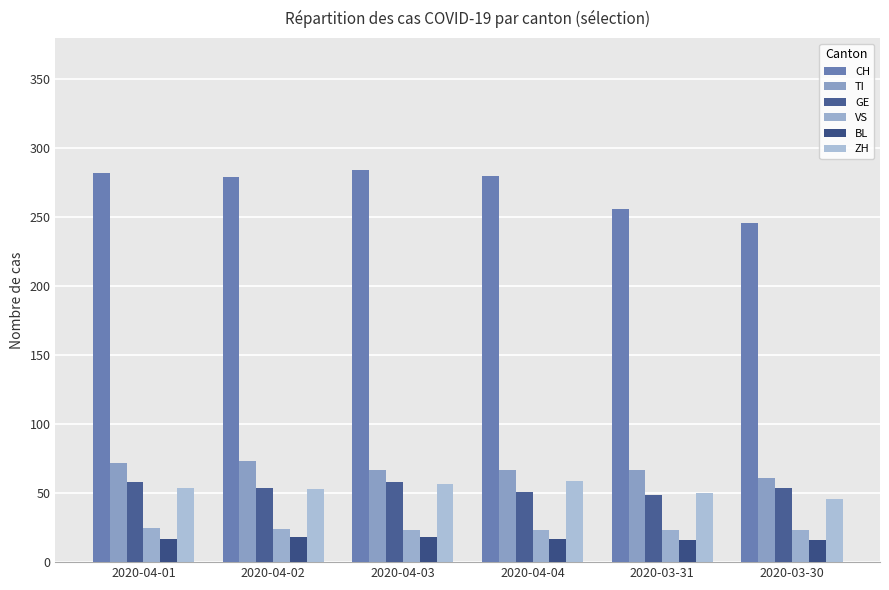

Which has a higher value, 2020-04-04 or 2020-04-03?

2020-04-03